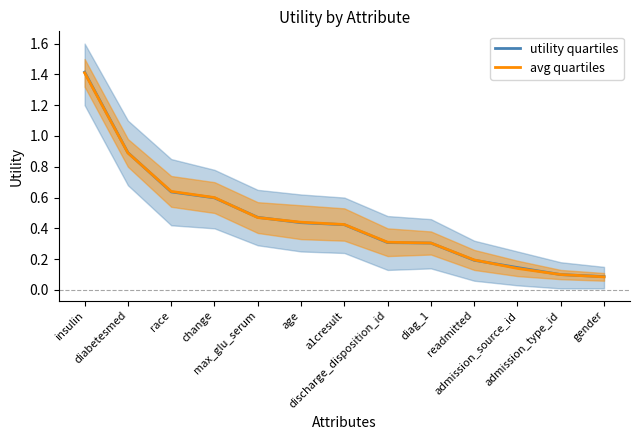

At insulin, list the series in order from largest to smallest.

utility quartiles, avg quartiles